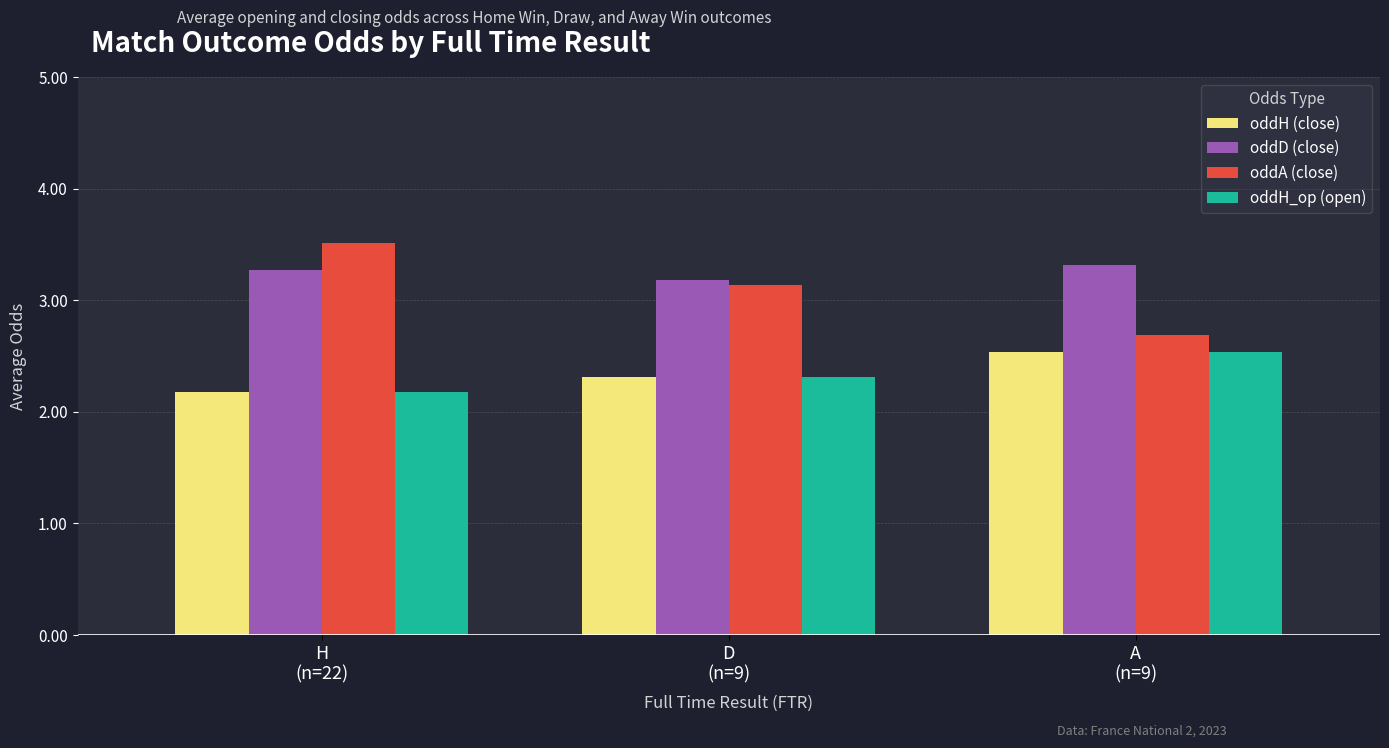

Which series has the largest total across all categories?

oddD (close)